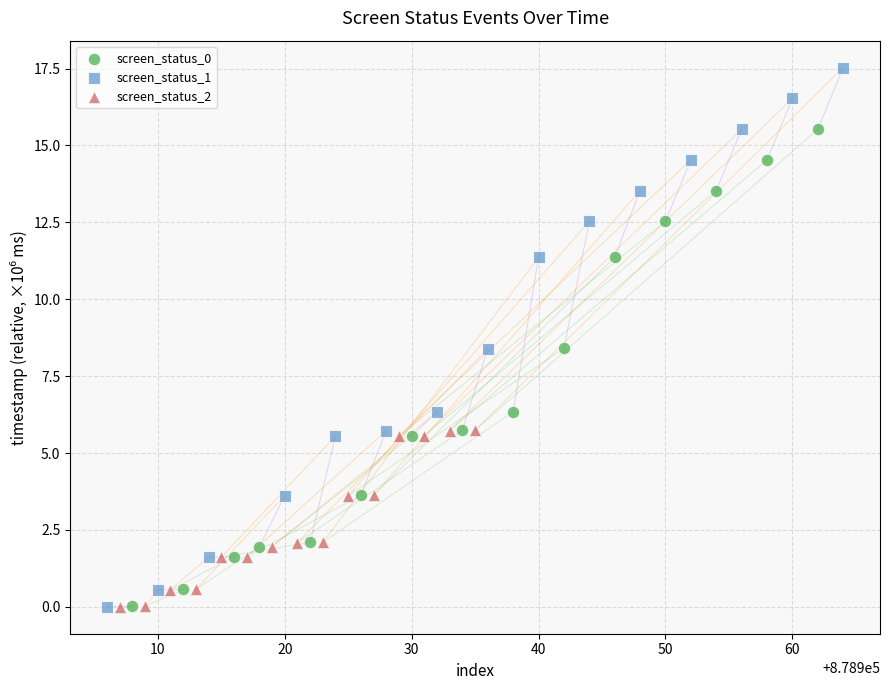

Which series reaches the maximum Y coordinate?

screen_status_1